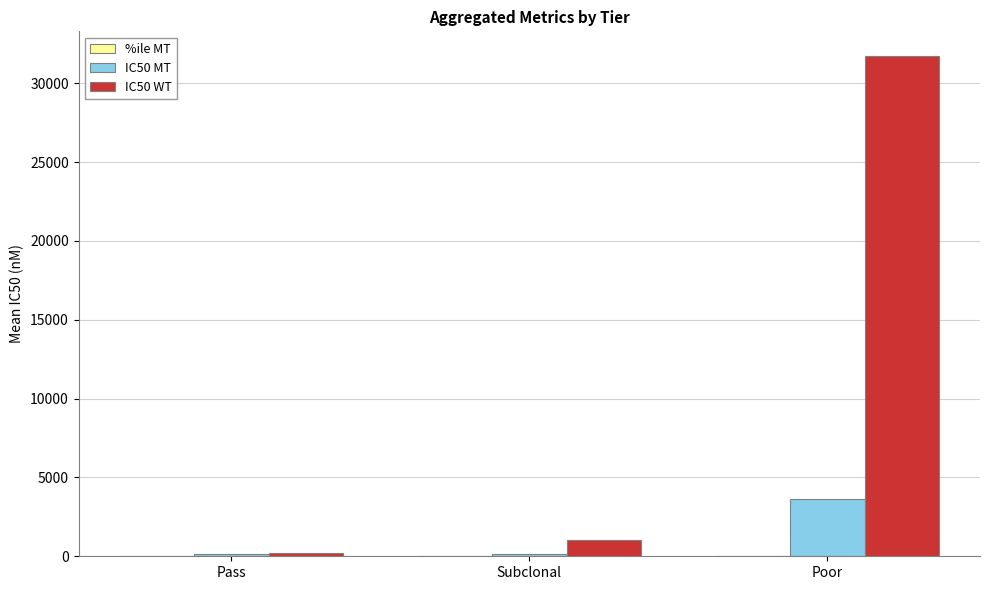

The value of IC50 WT at Subclonal is 1017.9. True or false?

True